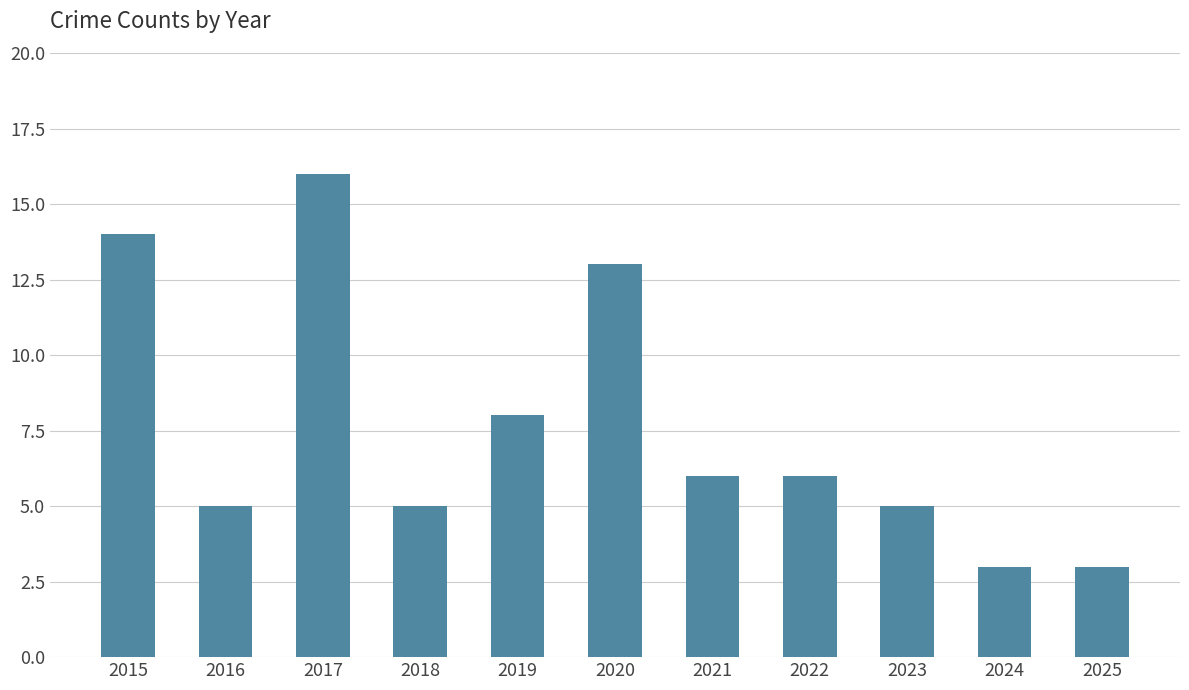

At which label is the value closest to 9?

2019